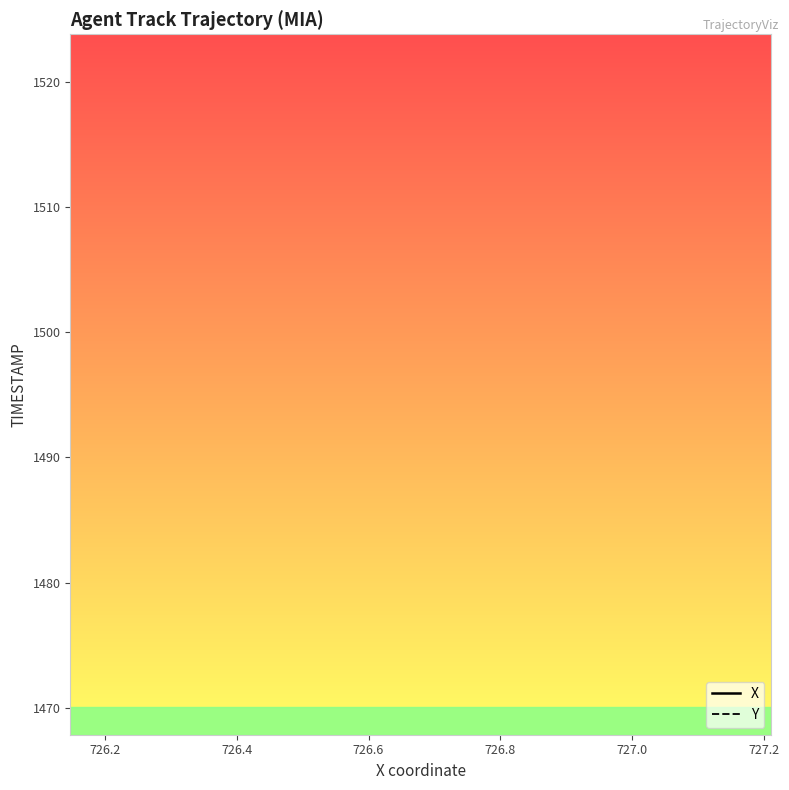

What is the difference between the maximum and minimum values in the Y series?

3.9